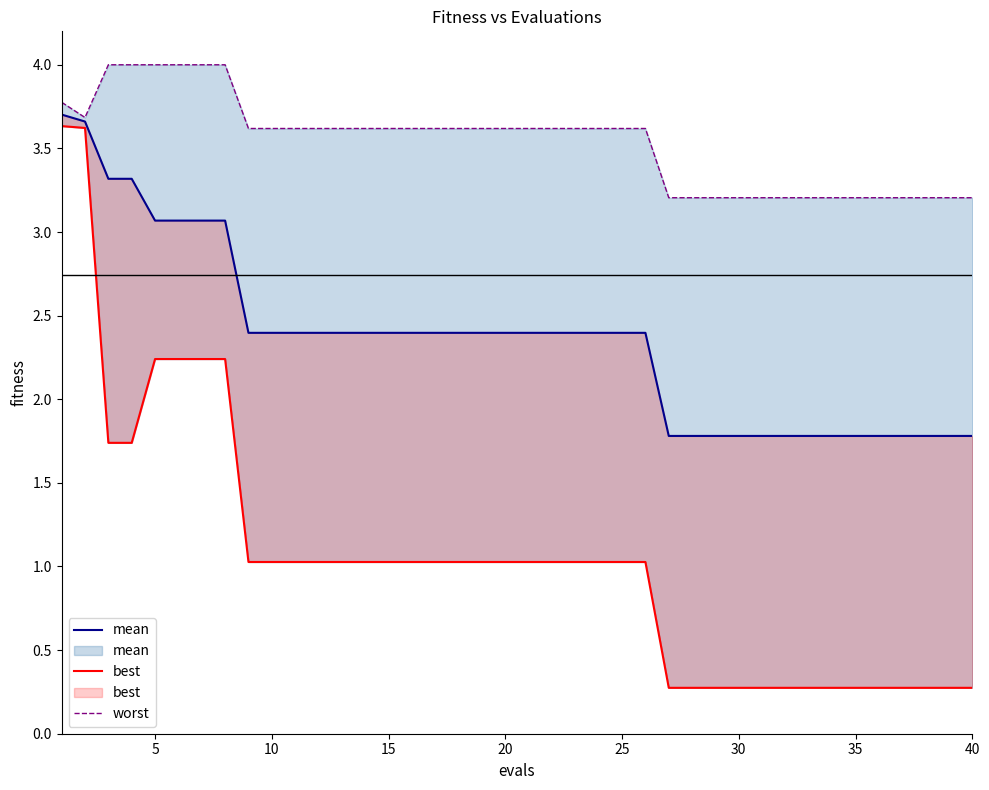

How many mean values are between 1 and 2?

14